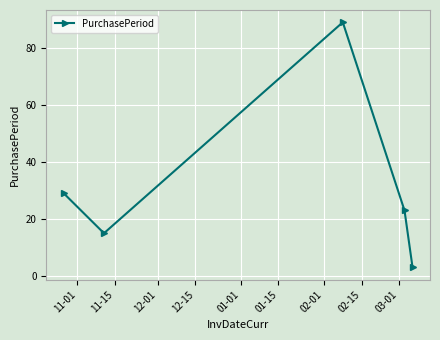

What is the average value?

32